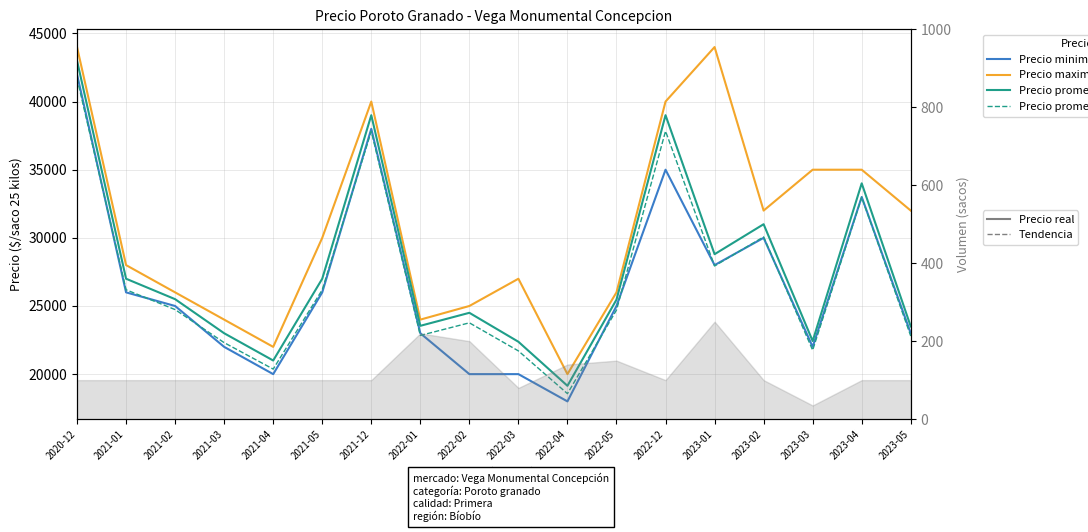

Rank the categories by Precio minimo value from highest to lowest.

2020-12, 2021-12, 2022-12, 2023-04, 2023-02, 2023-01, 2021-01, 2021-05, 2021-02, 2022-05, 2022-01, 2023-05, 2021-03, 2023-03, 2021-04, 2022-02, 2022-03, 2022-04